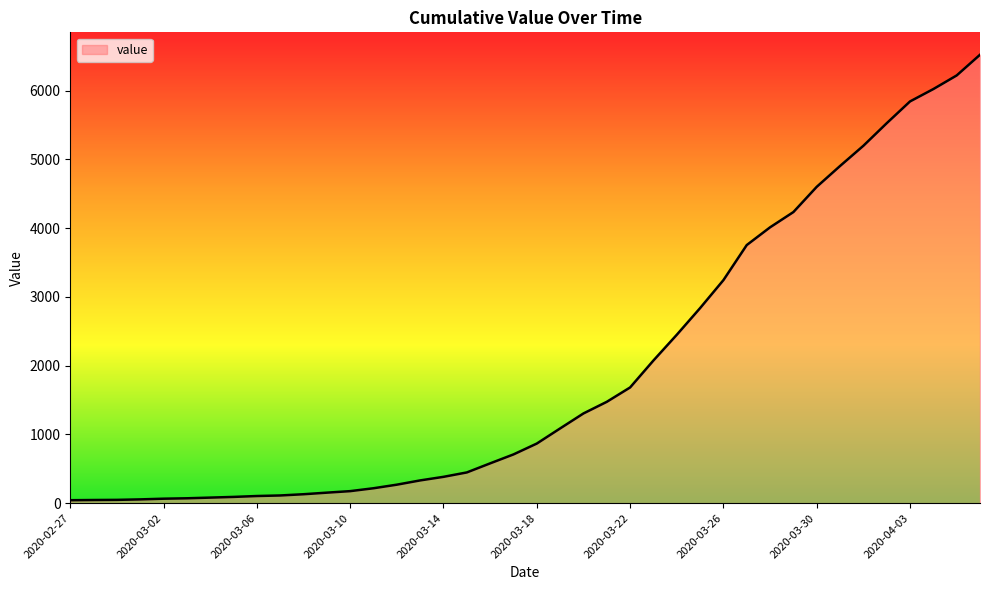

What is the maximum value shown in the chart?

6522